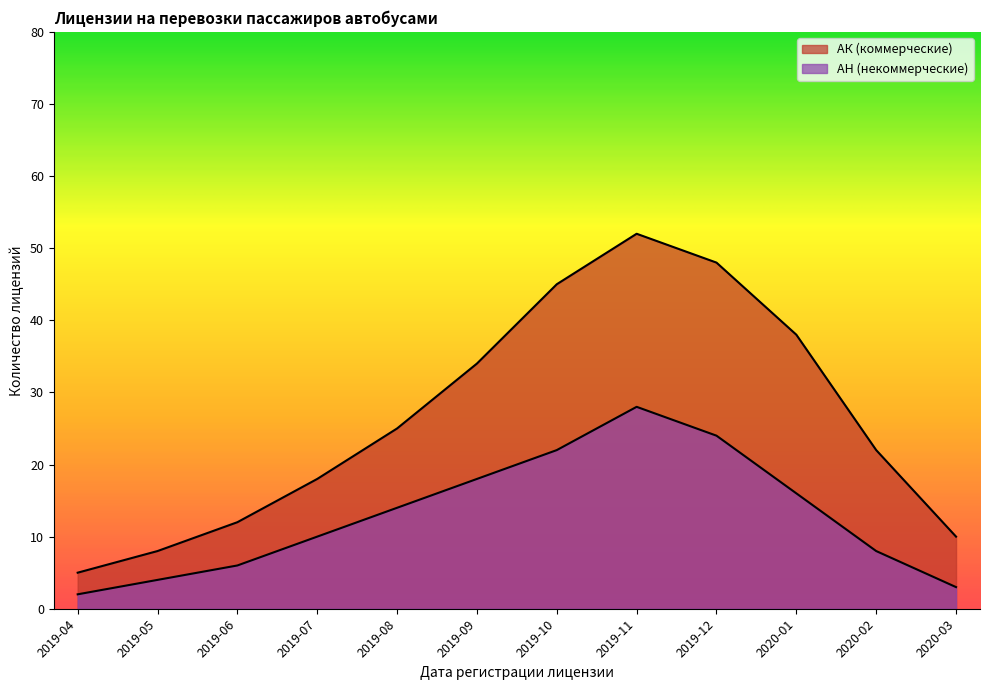

What is the difference between the maximum and minimum values in the АК (коммерческие) series?

47